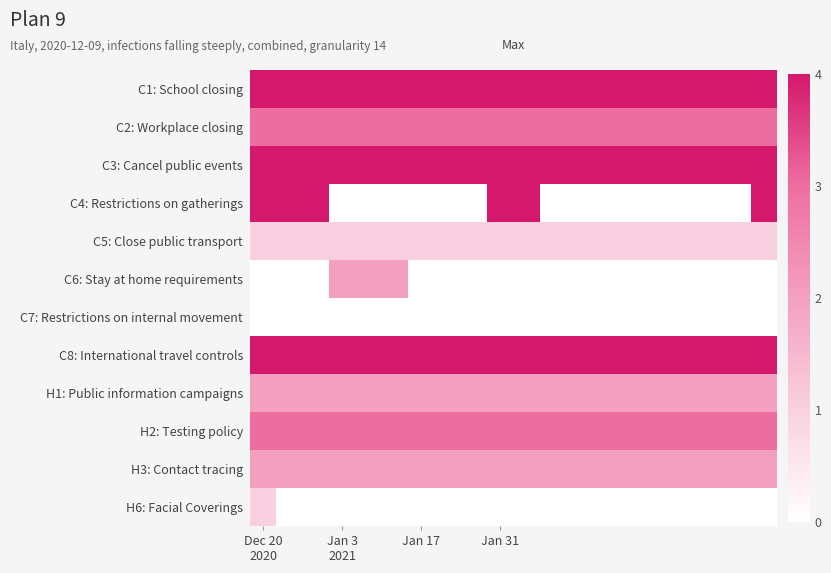

What is the greatest value displayed?

4